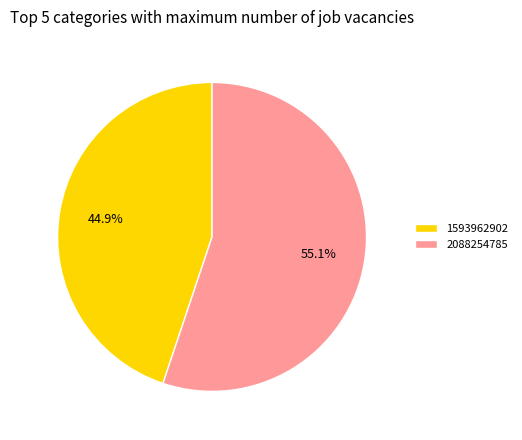

To the nearest percent, what portion does 2088254785 represent?

55%